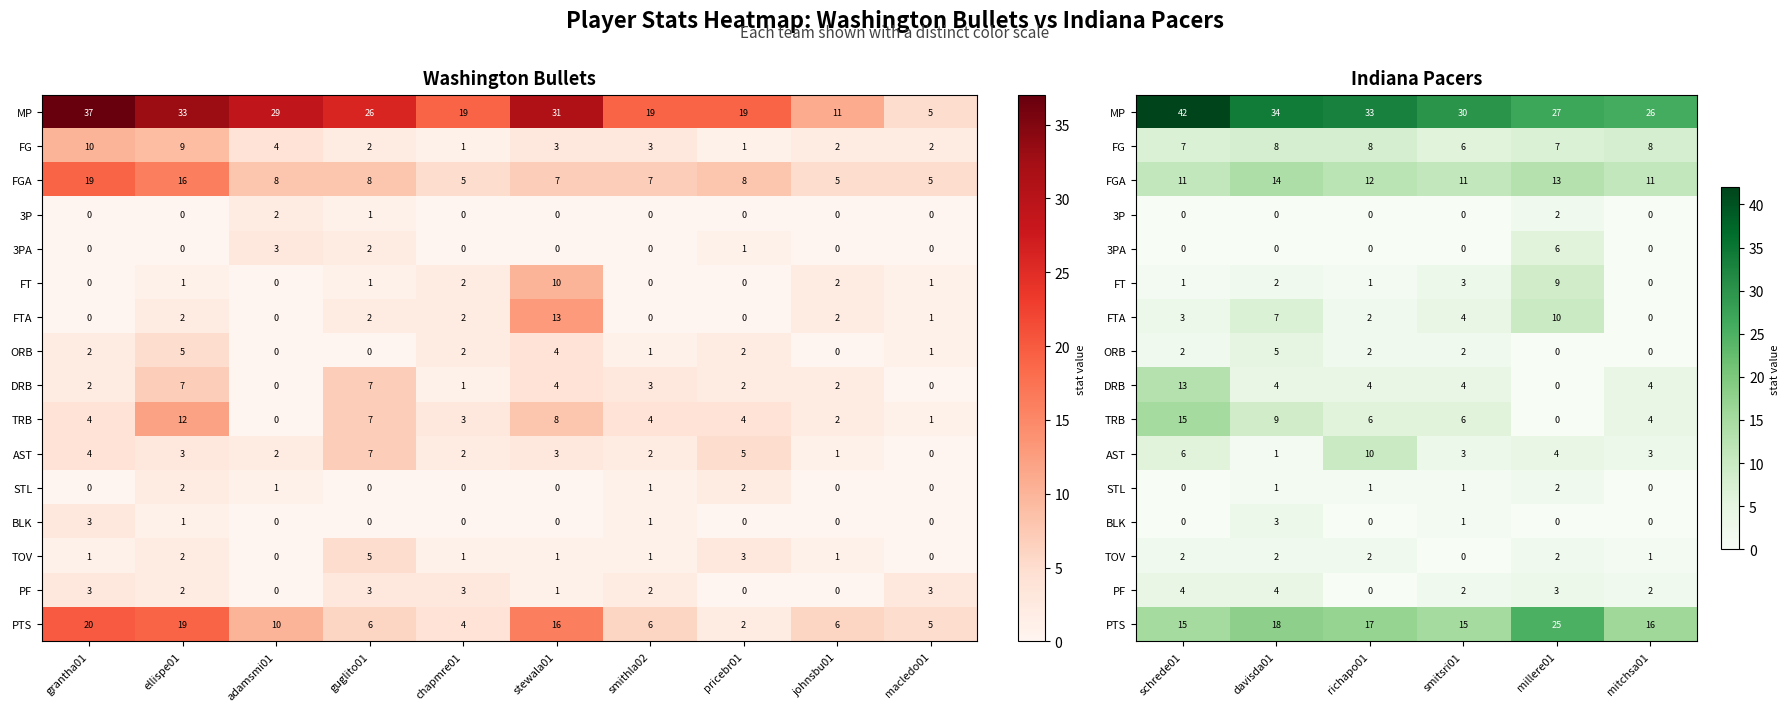

What is the difference between the maximum and minimum values in the MP series?

16